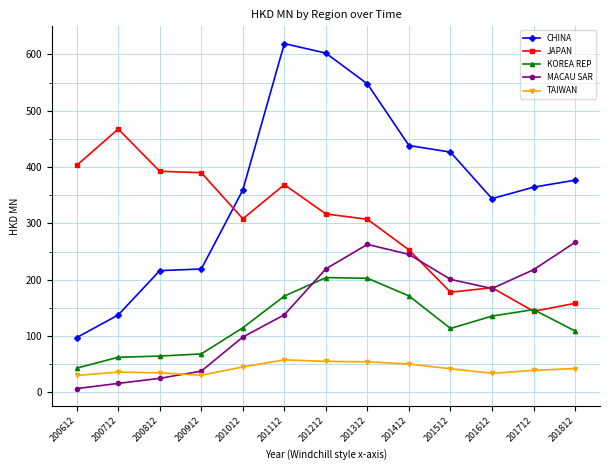

The TAIWAN series shows 62.6 at 200712. True or false?

False